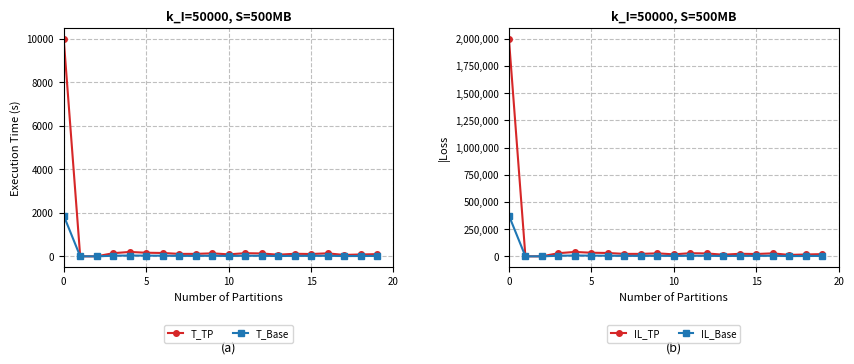

What is the difference between the highest and lowest values at 19?

20181